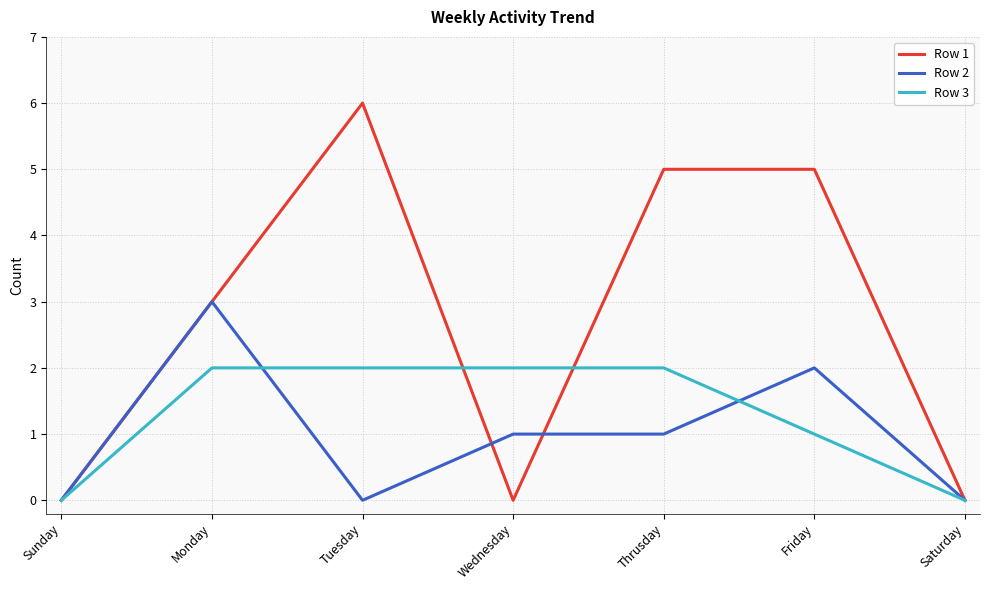

Reading left to right, transcribe all the data shown in this chart.

Row 1: Sunday=0	Monday=3	Tuesday=6	Wednesday=0	Thrusday=5	Friday=5	Saturday=0
Row 2: Sunday=0	Monday=3	Tuesday=0	Wednesday=1	Thrusday=1	Friday=2	Saturday=0
Row 3: Sunday=0	Monday=2	Tuesday=2	Wednesday=2	Thrusday=2	Friday=1	Saturday=0